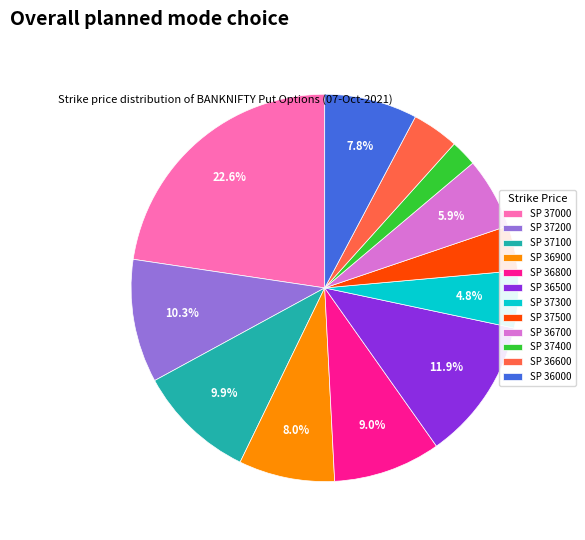

Between SP 36700 and SP 36000, which is larger?

SP 36000